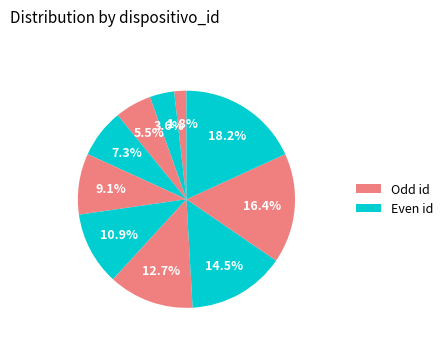

Count the number of slices in the pie.

10